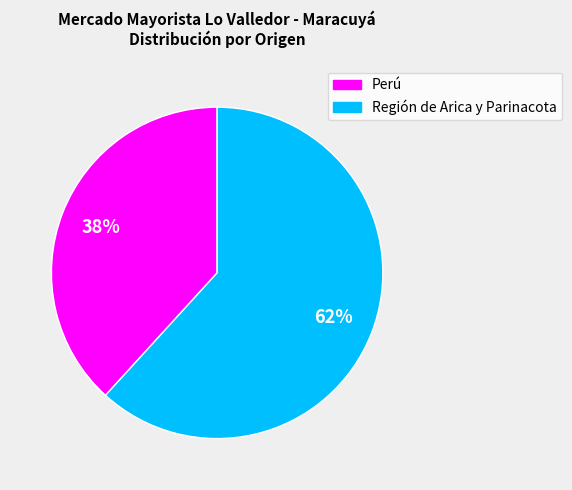

Which slice is the largest?

Región de Arica y Parinacota